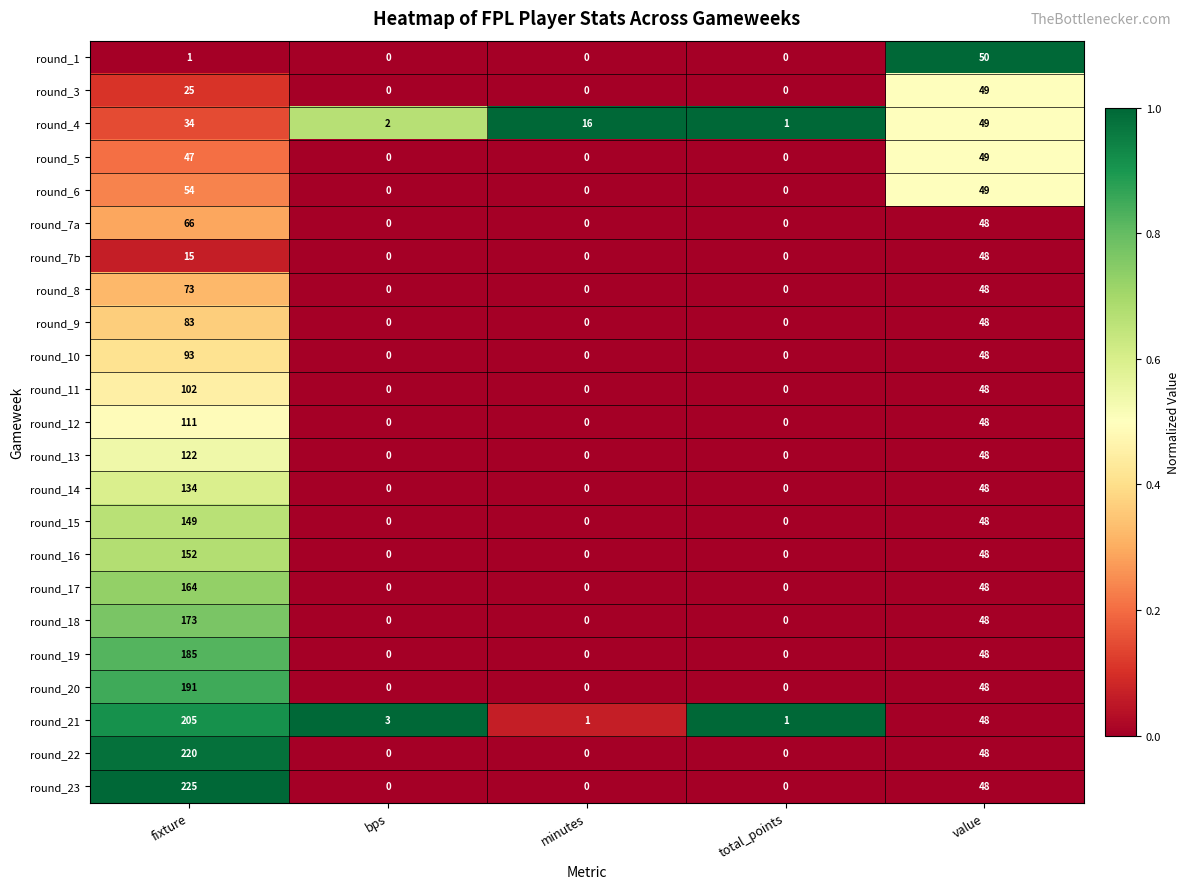

What is the maximum value shown in the chart?

225